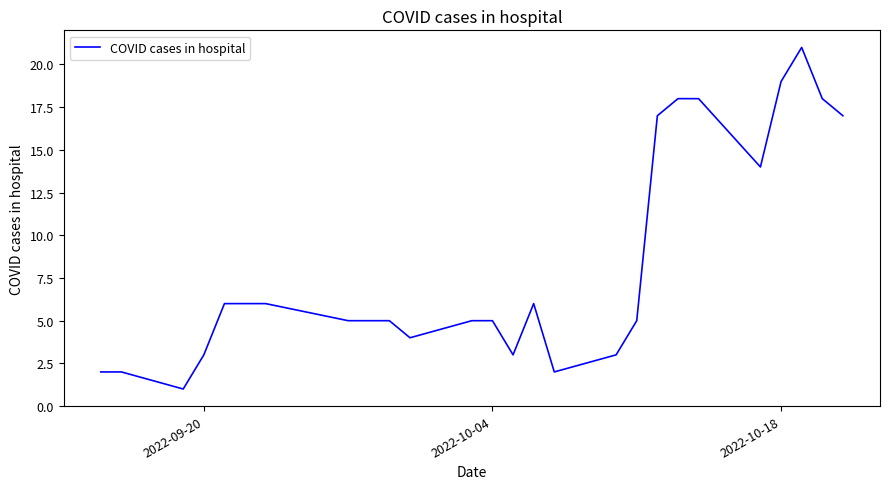

What is the difference between the maximum and minimum values?

20